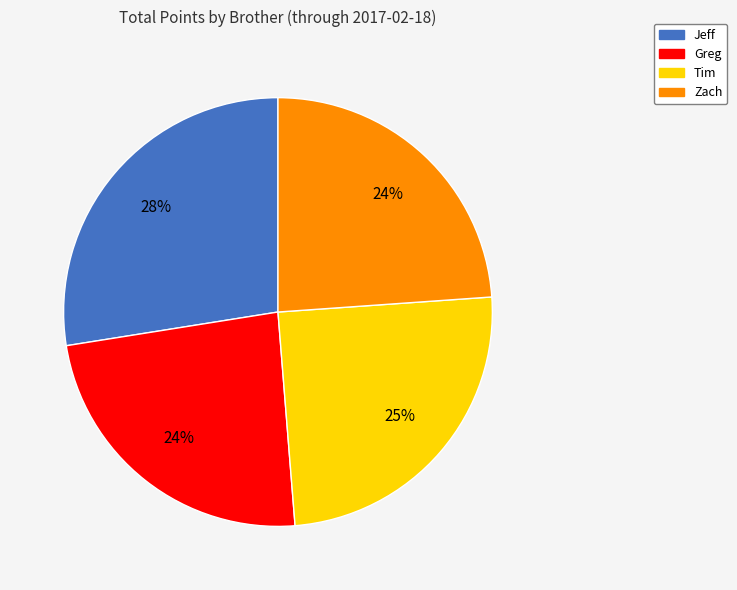

To the nearest percent, what is the combined percentage of Greg and Zach?

48%